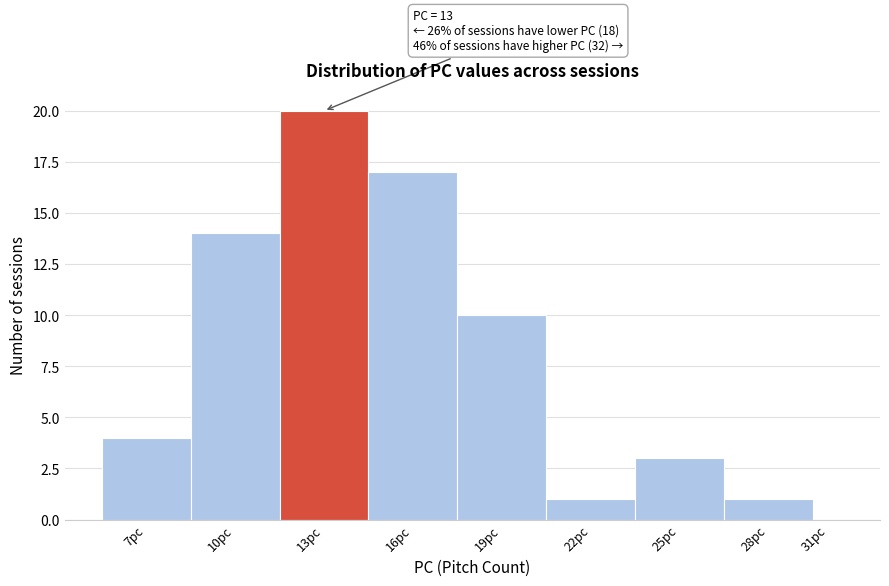

Reading left to right, list all the values displayed in this chart.

7pc=4	10pc=14	13pc=20	16pc=17	19pc=10	22pc=1	25pc=3	28pc=1	31pc=0